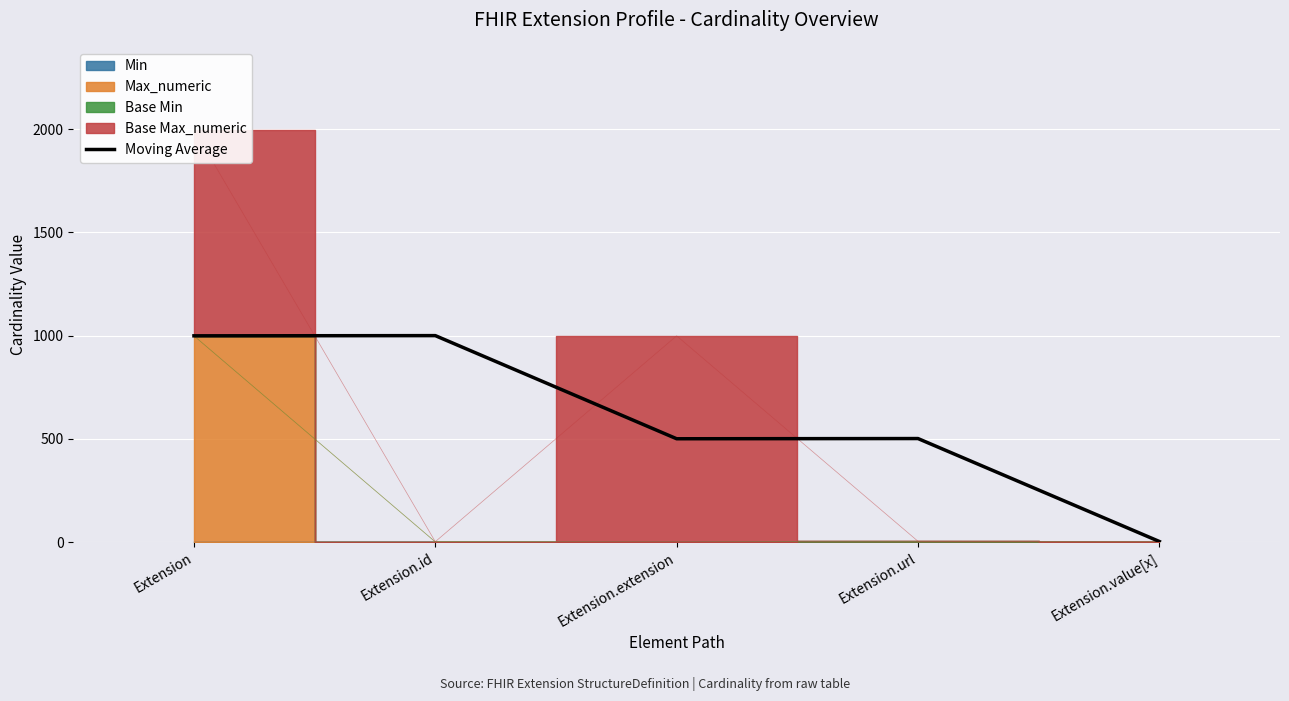

Reading right to left, list all the values displayed in this chart.

3.0	501.5	500.5	1000.0	999.0